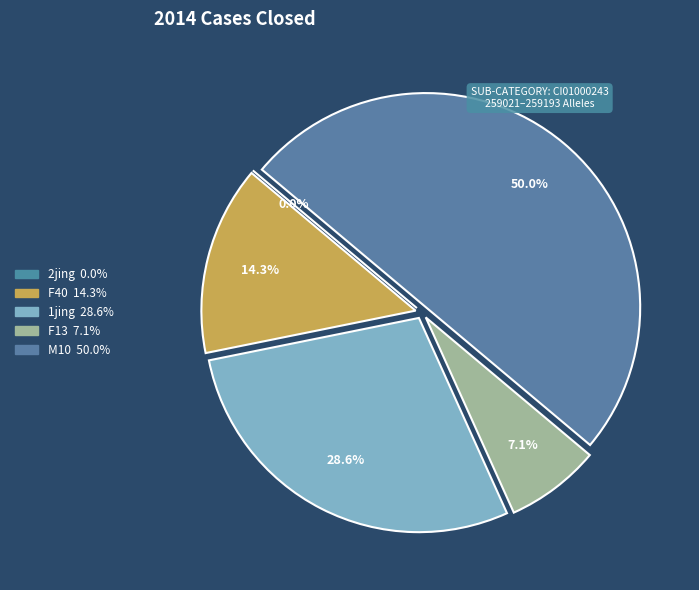

To the nearest percent, what is the difference between the largest and smallest slice percentages?

50%